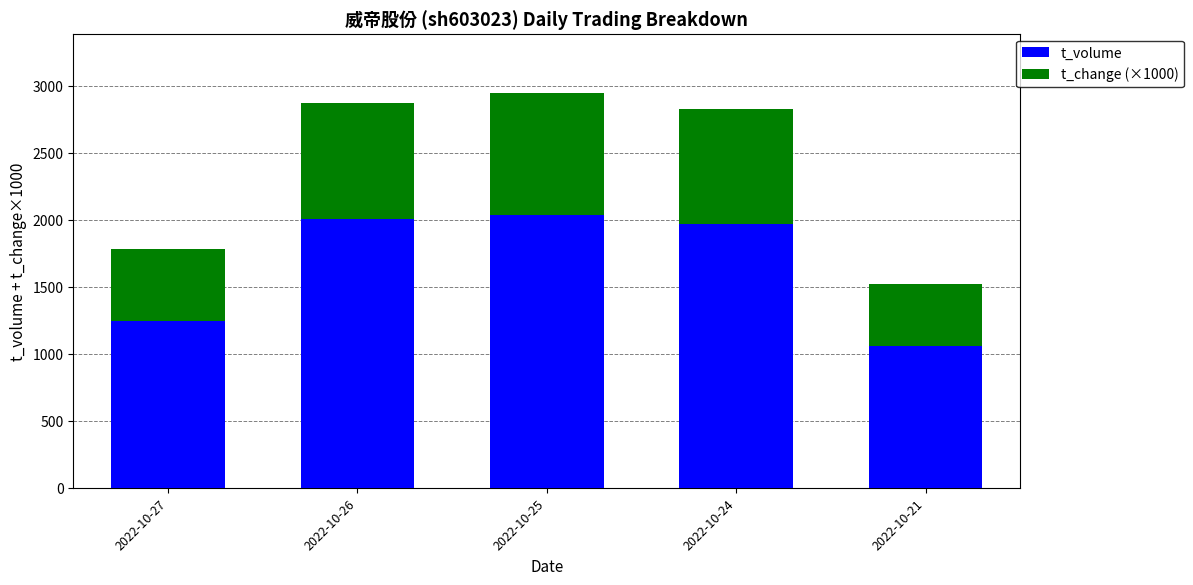

What is the average value of the t_volume series?

1661